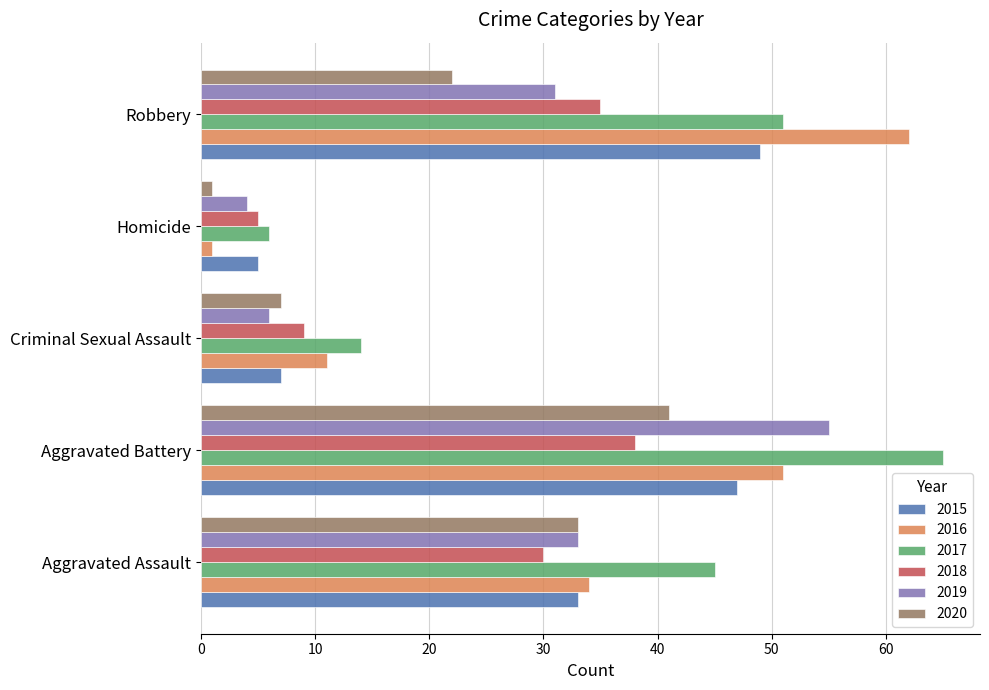

What value does the 2015 series have at Homicide, to the nearest 5?

5